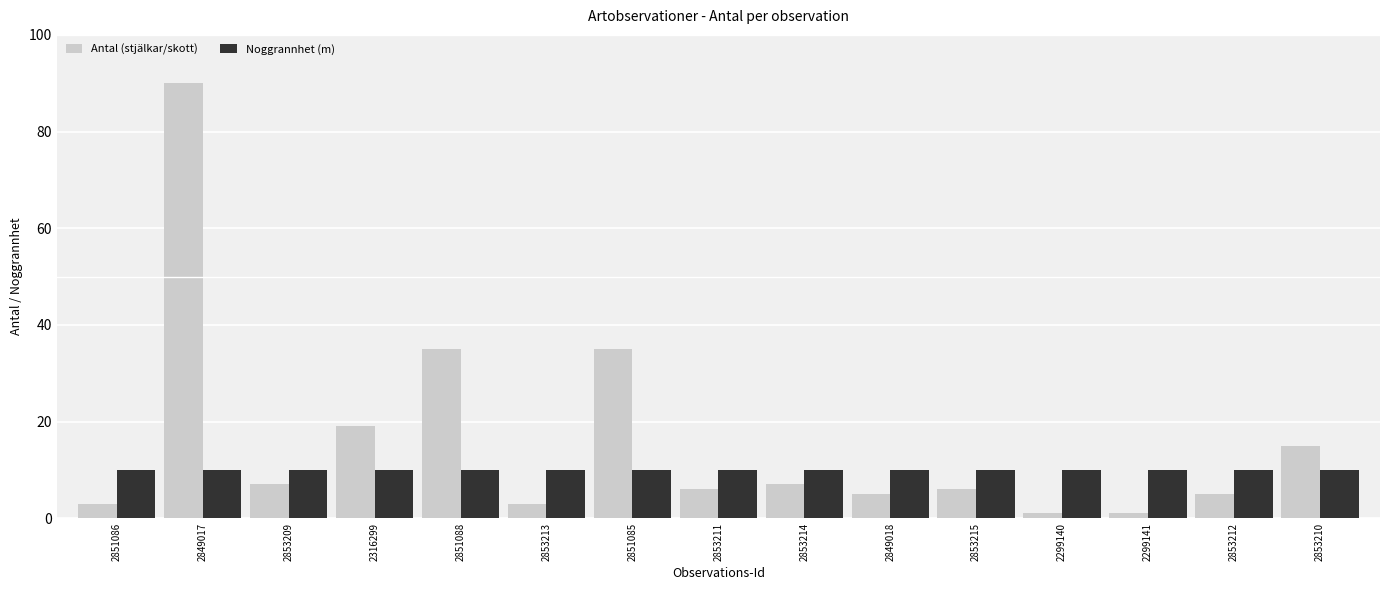

Which series has the widest spread of values?

Antal (stjälkar/skott)